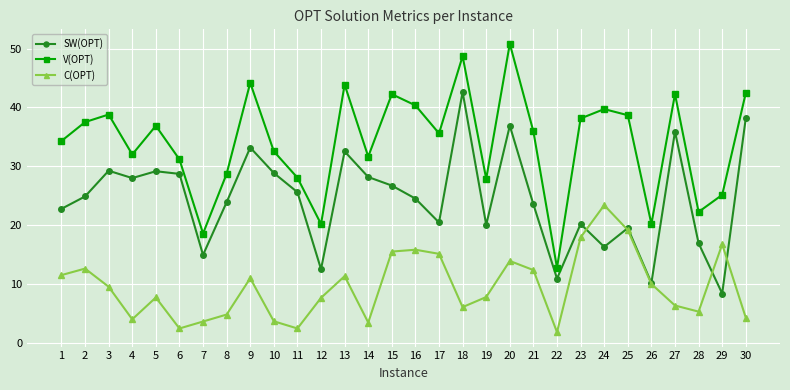

At which label does SW(OPT) reach its minimum?

29